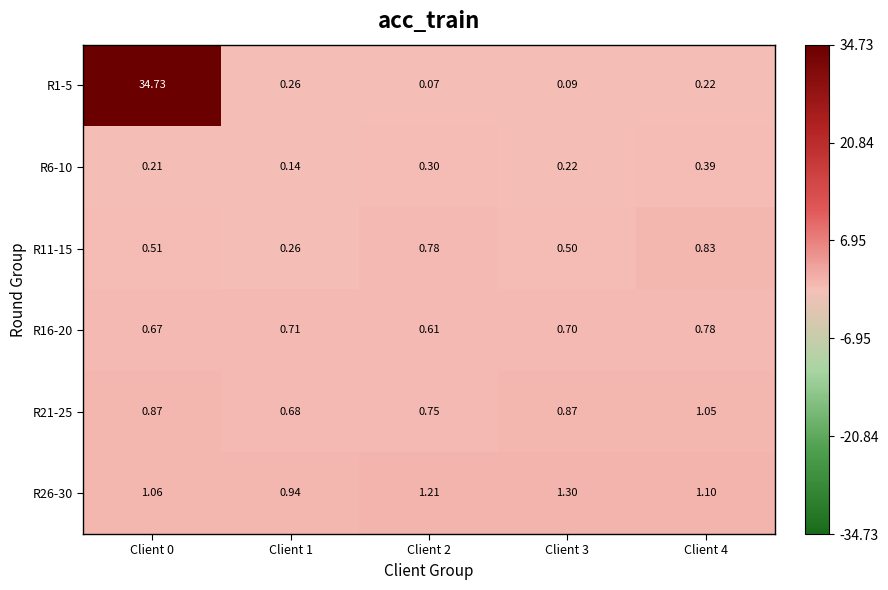

What is the greatest value displayed?

34.7